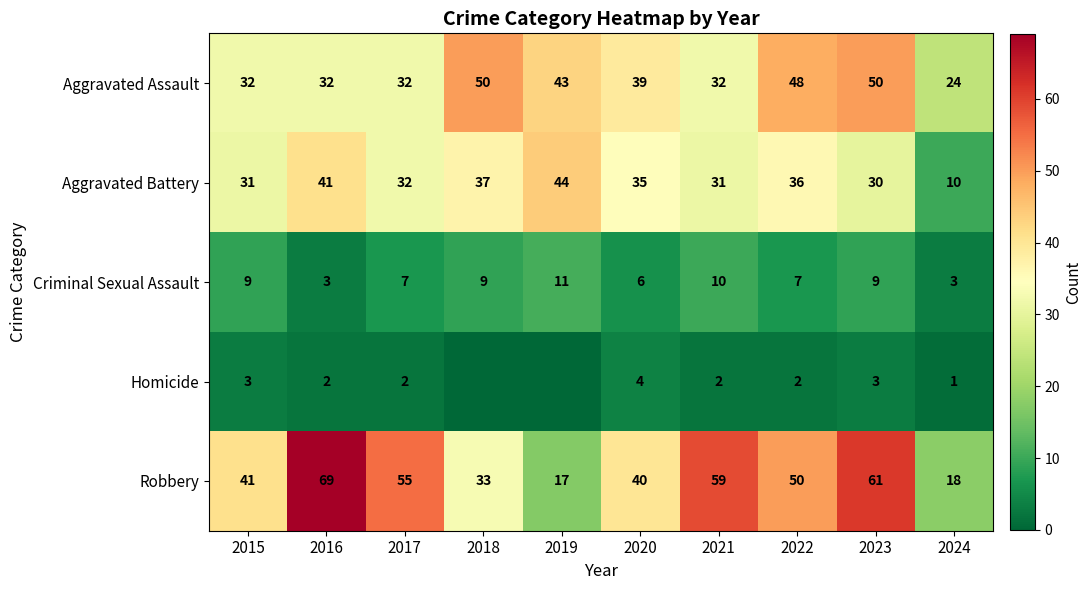

Is the value of Aggravated Battery at 2017 greater than the value of Aggravated Assault at 2018?

No